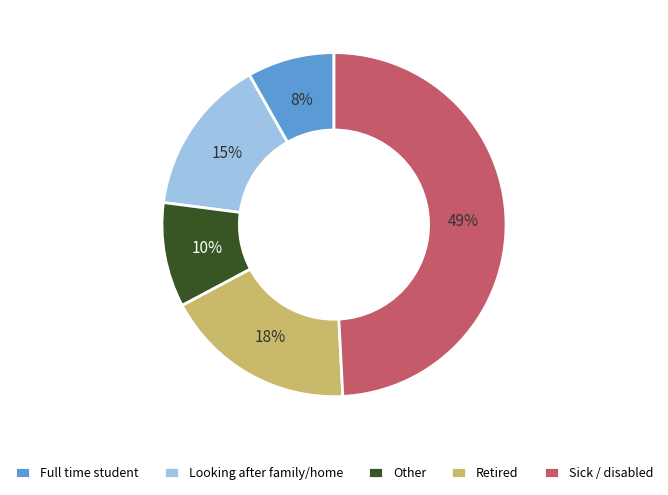

To the nearest percent, what is the average slice percentage?

20%